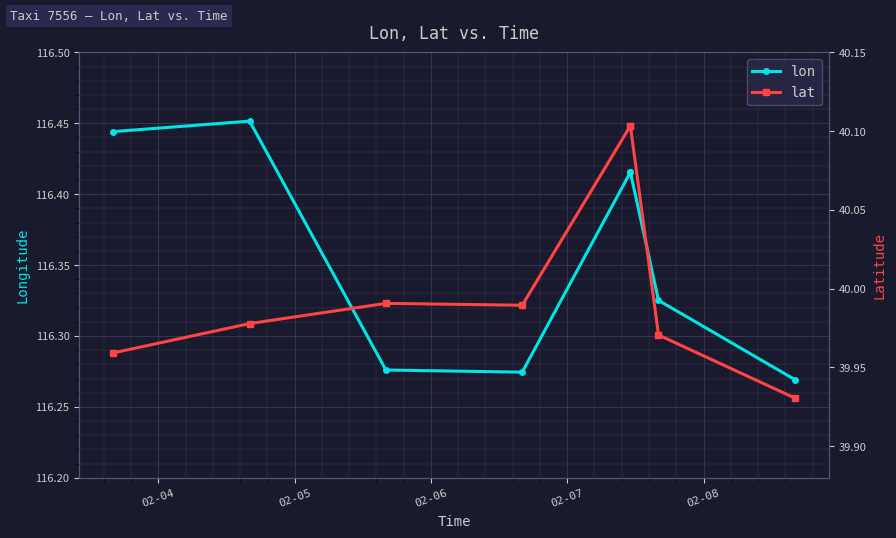

True or false: lon and lat intersect in this chart.

False